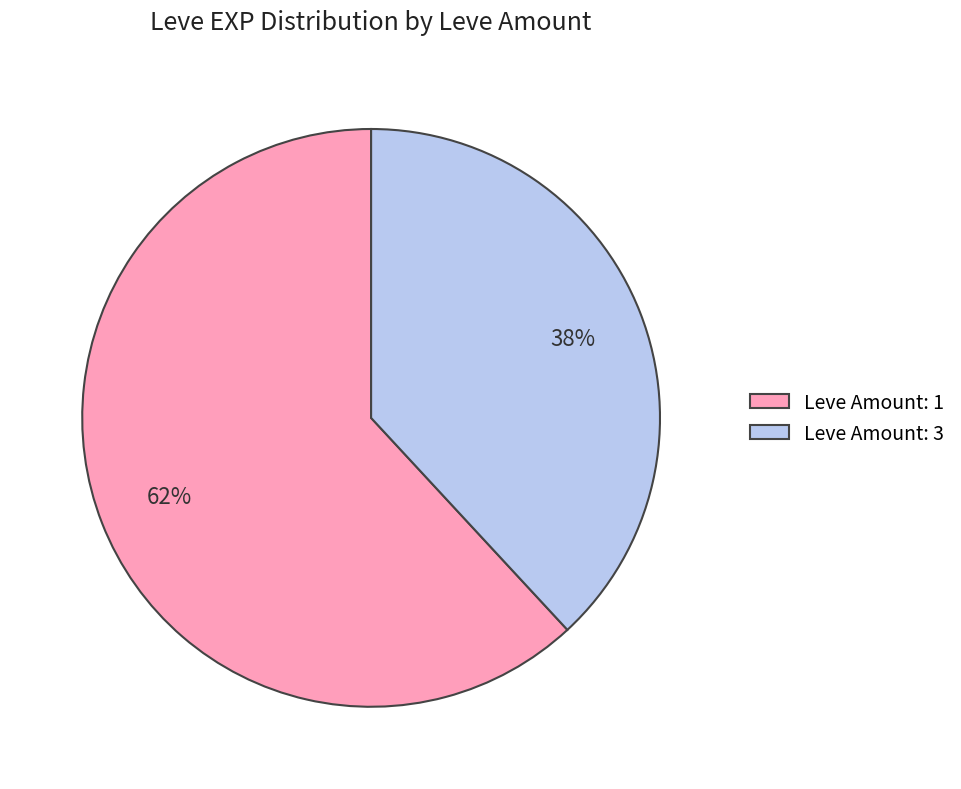

Between Leve Amount: 1 and Leve Amount: 3, which is larger?

Leve Amount: 1